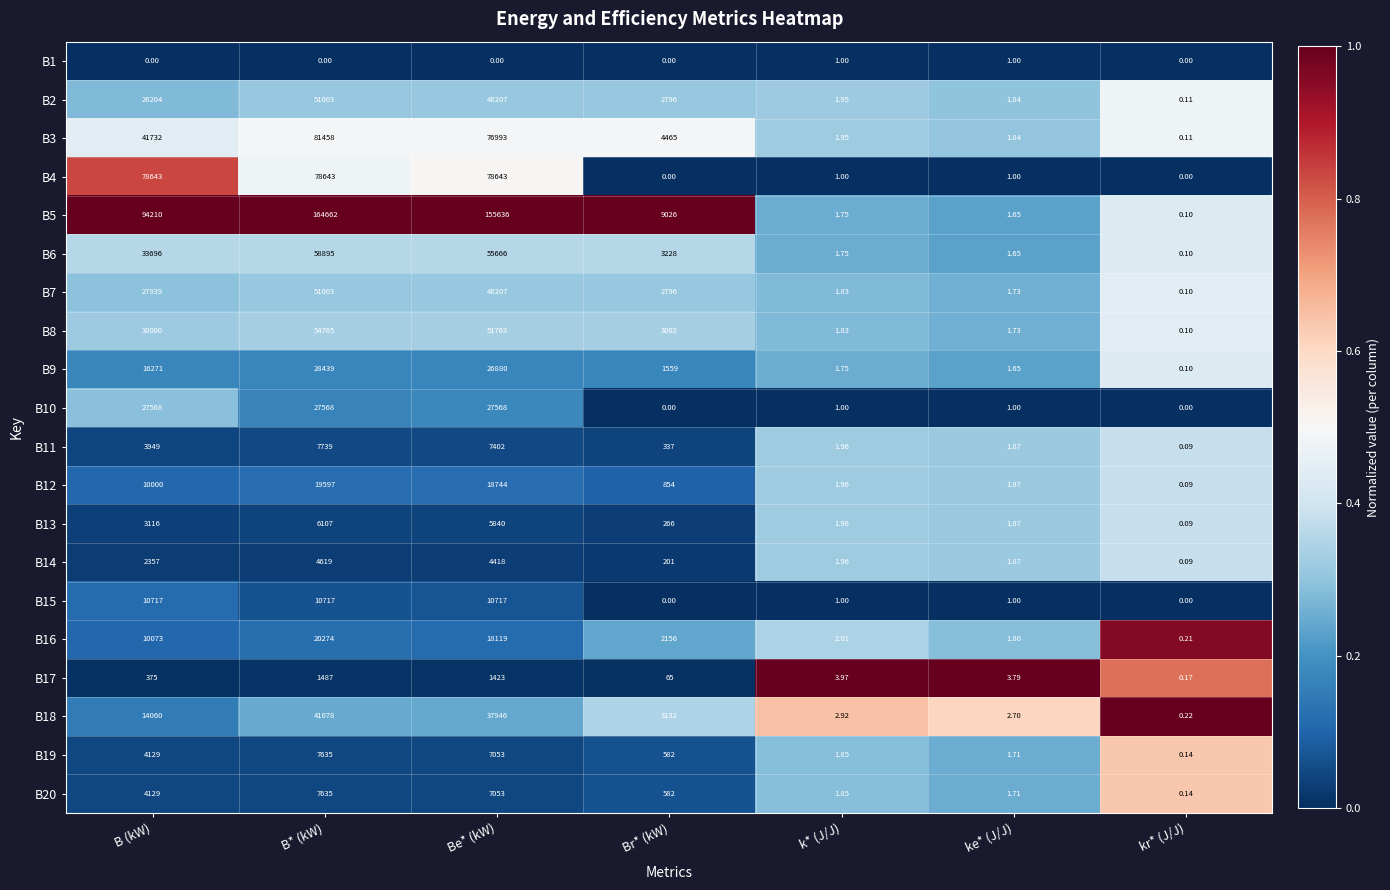

Is the value of B9 at ke* (J/J) greater than the value of B20 at B (kW)?

No